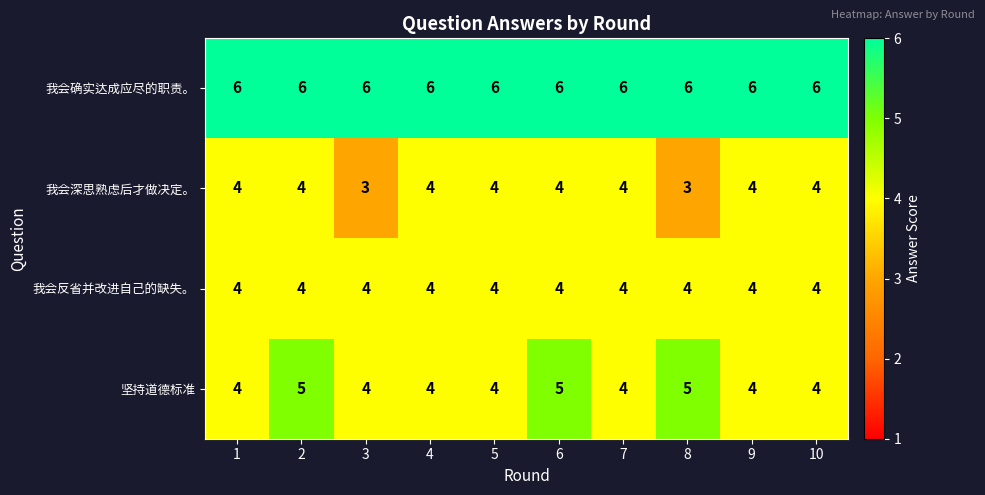

Which series changed the most between 6 and 9?

坚持道德标准